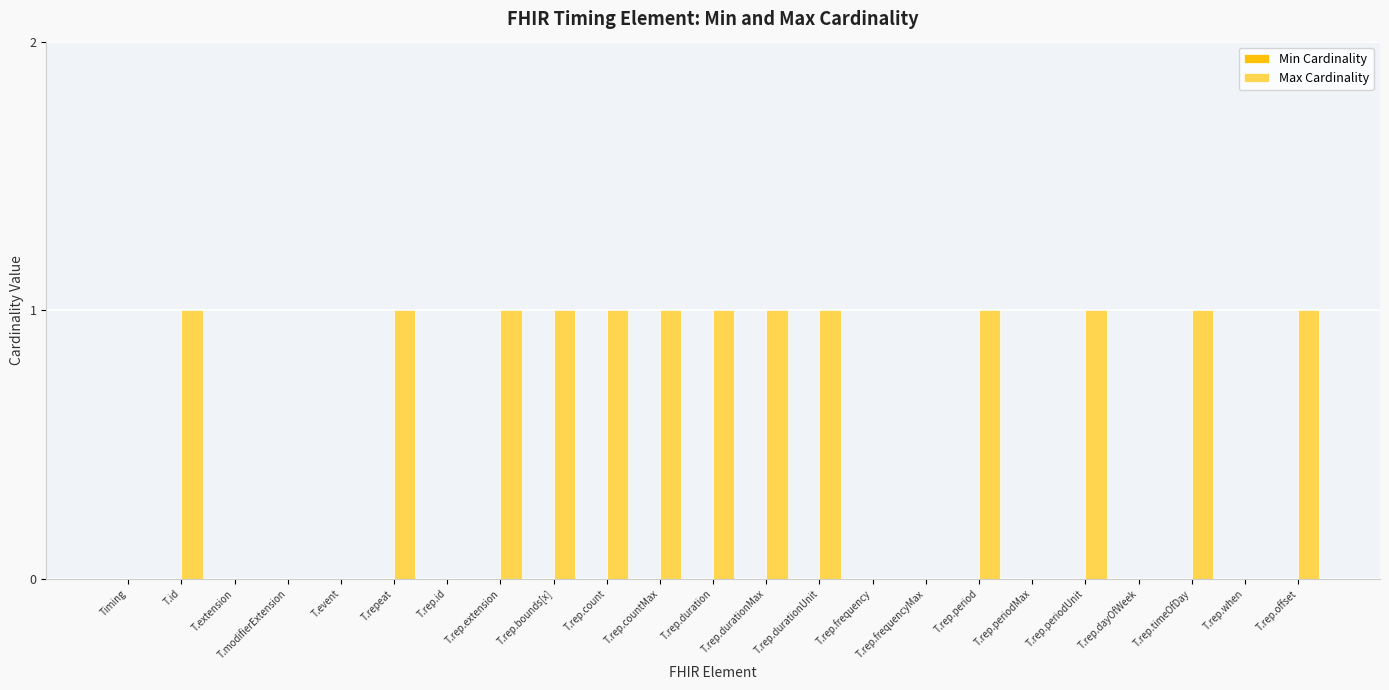

What is the ratio of the value at T.rep.count to the value at T.id?

1.0